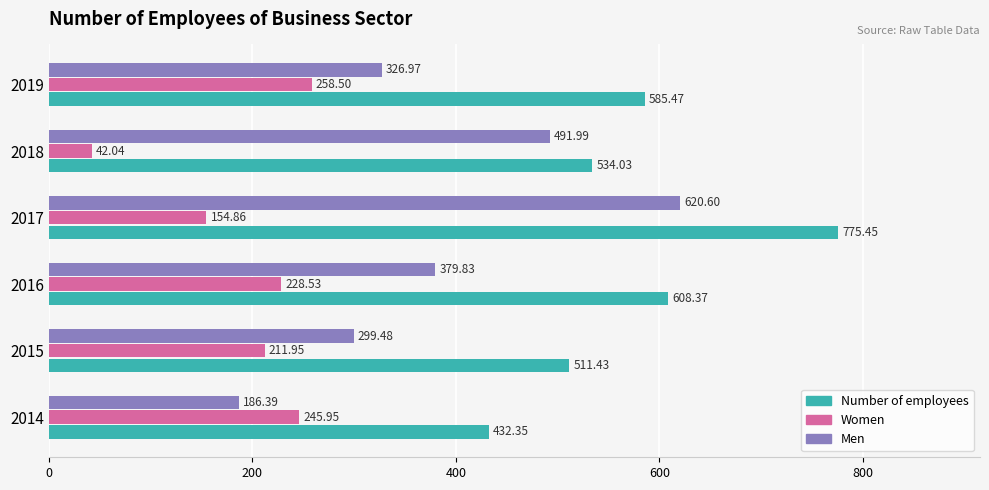

At how many categories does at least one series exceed 512?

4